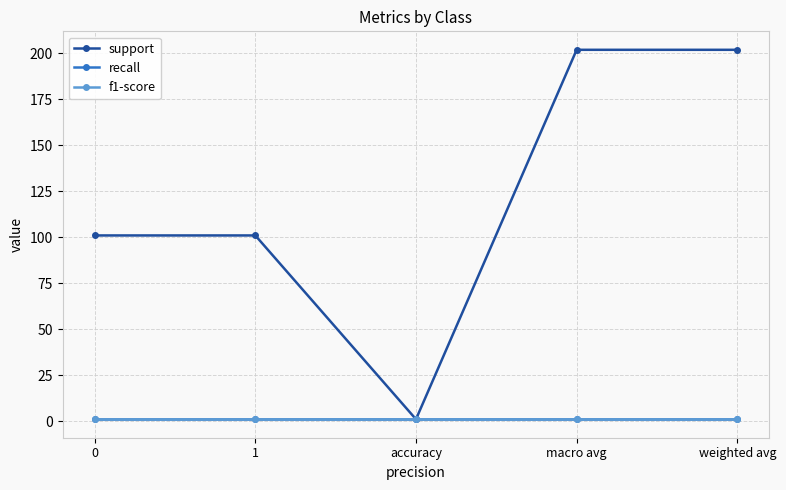

What is the total value across all series at 1?

103